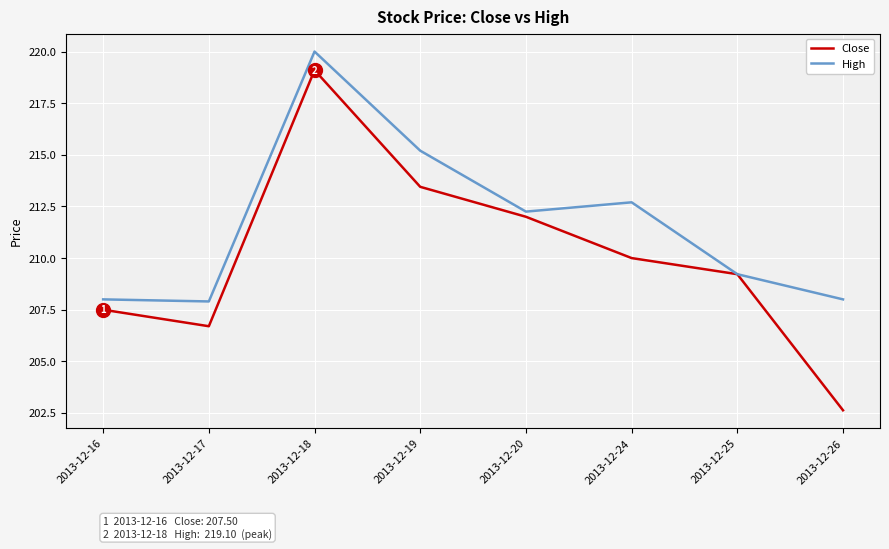

What is the sum of the Close values at 2013-12-26 and 2013-12-20?

414.6